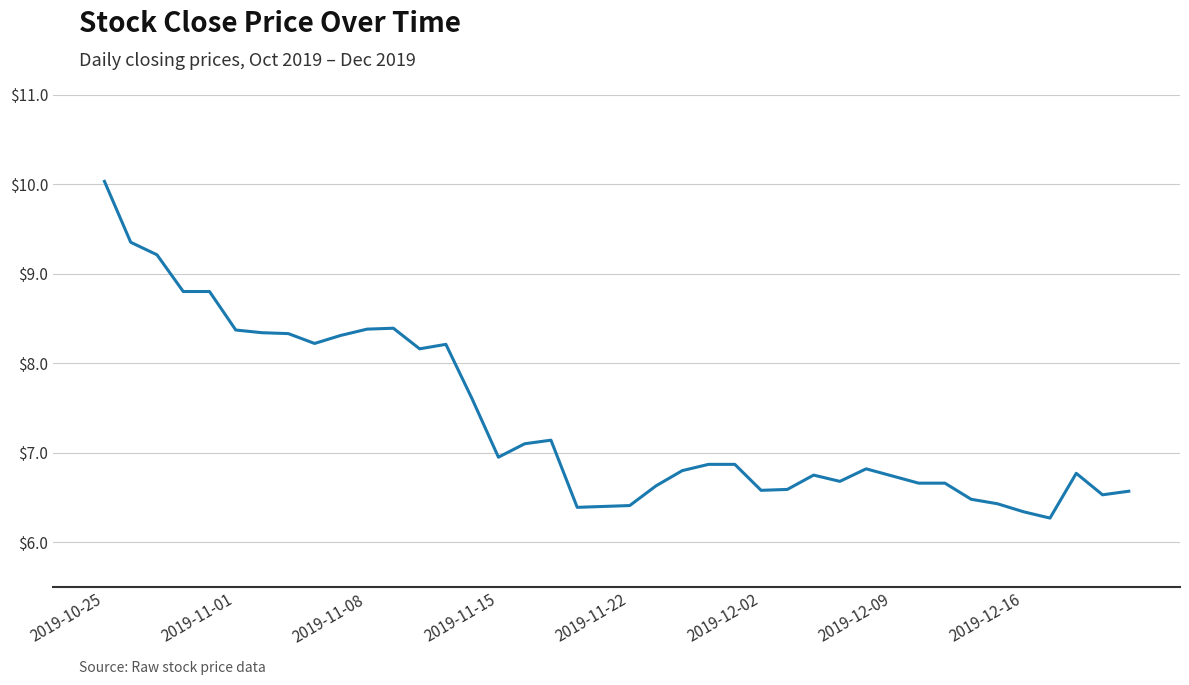

What is the difference between the maximum and minimum values?

3.8